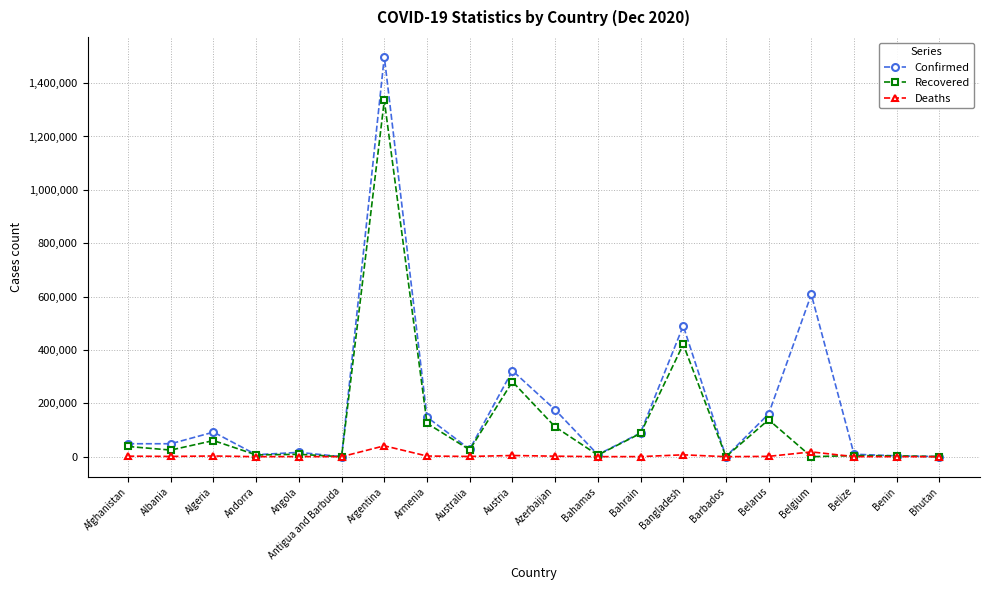

How many values in the Confirmed series are below 48530?

10